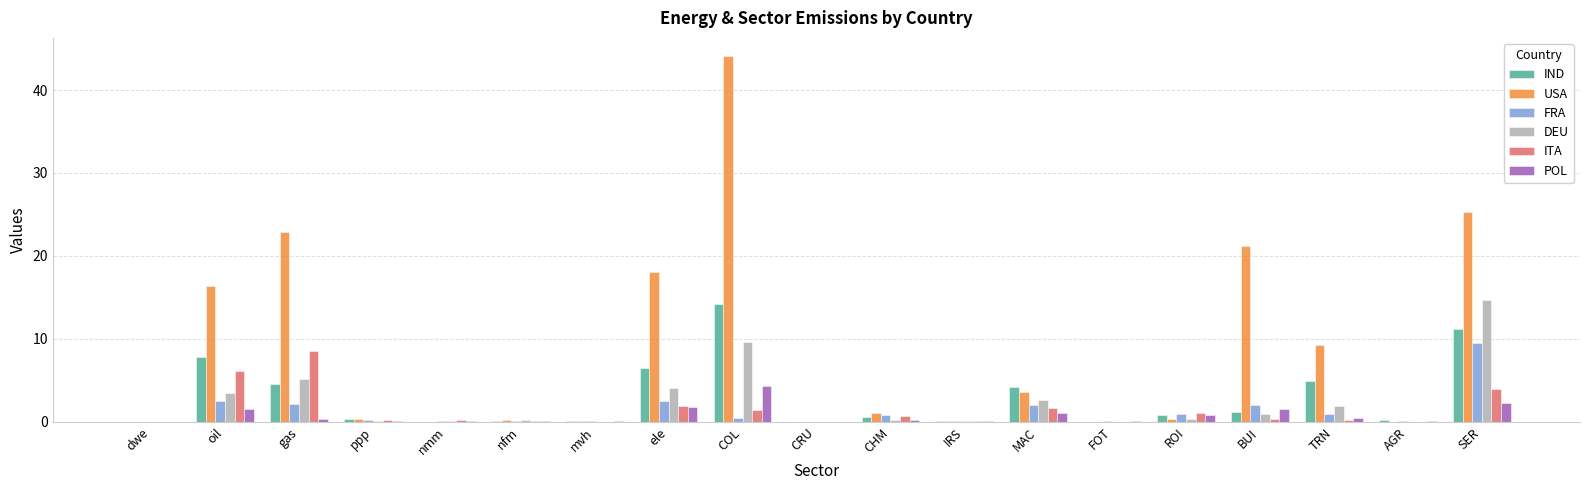

The value of FRA at BUI is 2.0. True or false?

True